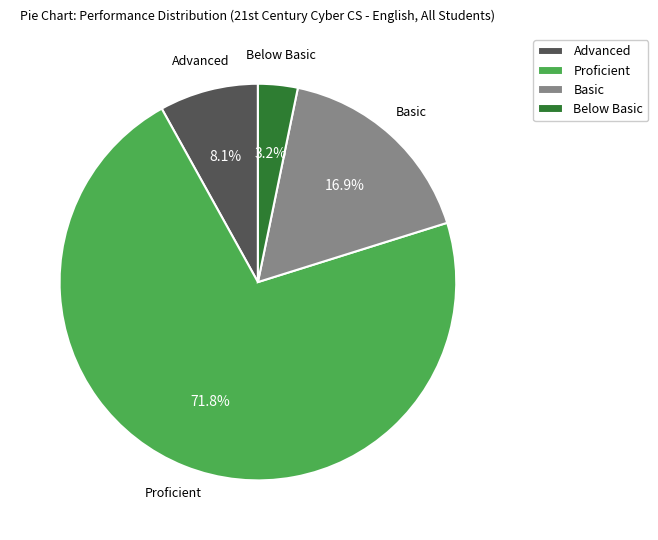

Which category has the smallest portion of the pie?

Below Basic